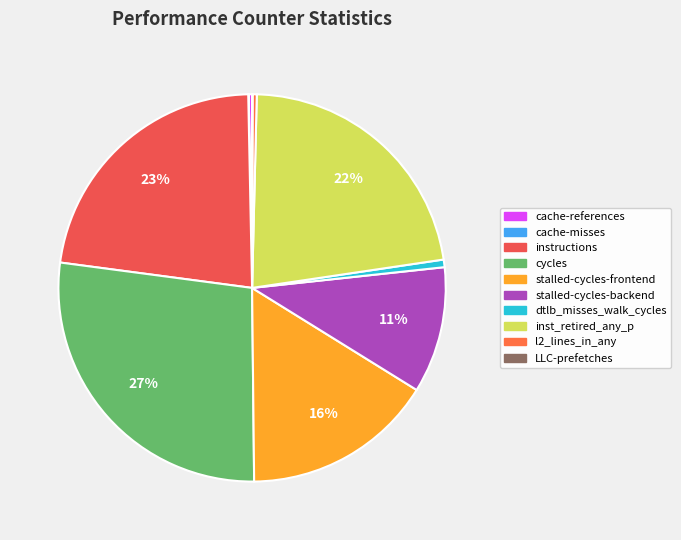

How many segments does this pie chart have?

10